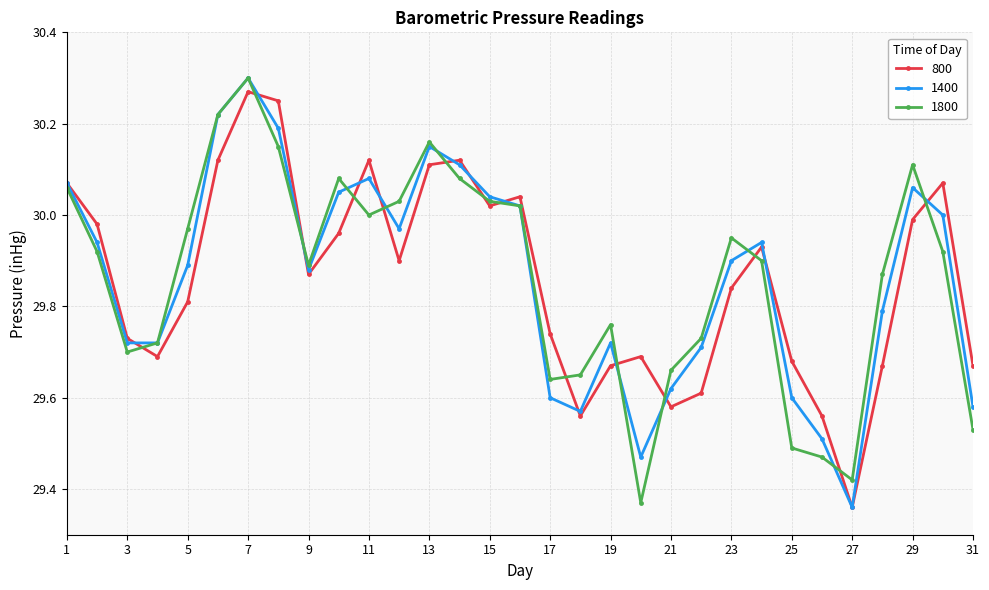

Which series has the largest range (max minus min)?

1400